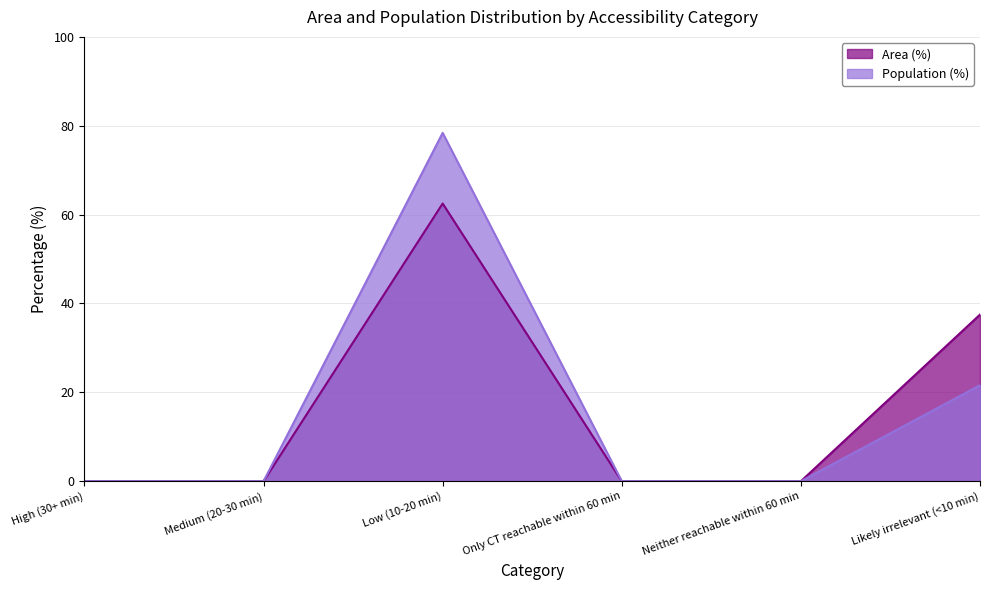

Which category has the highest value across all series?

Low (10-20 min)